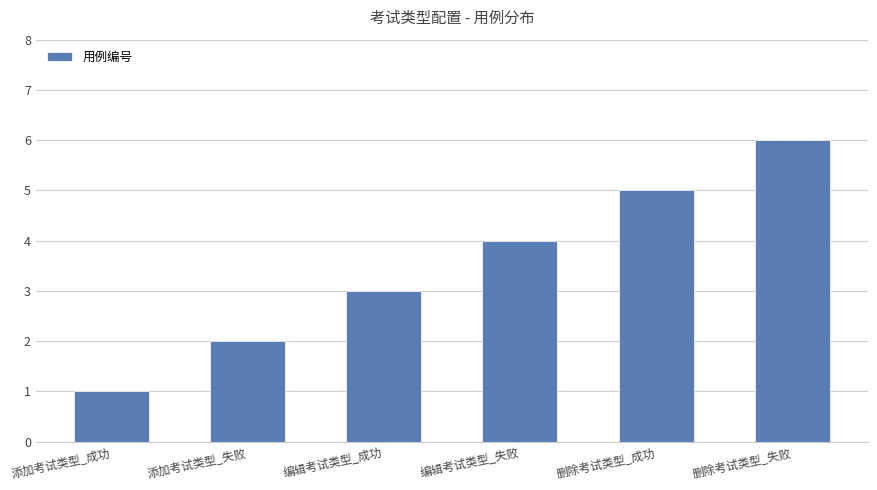

What is the change in value from 添加考试类型_失败 to 删除考试类型_失败?

+4